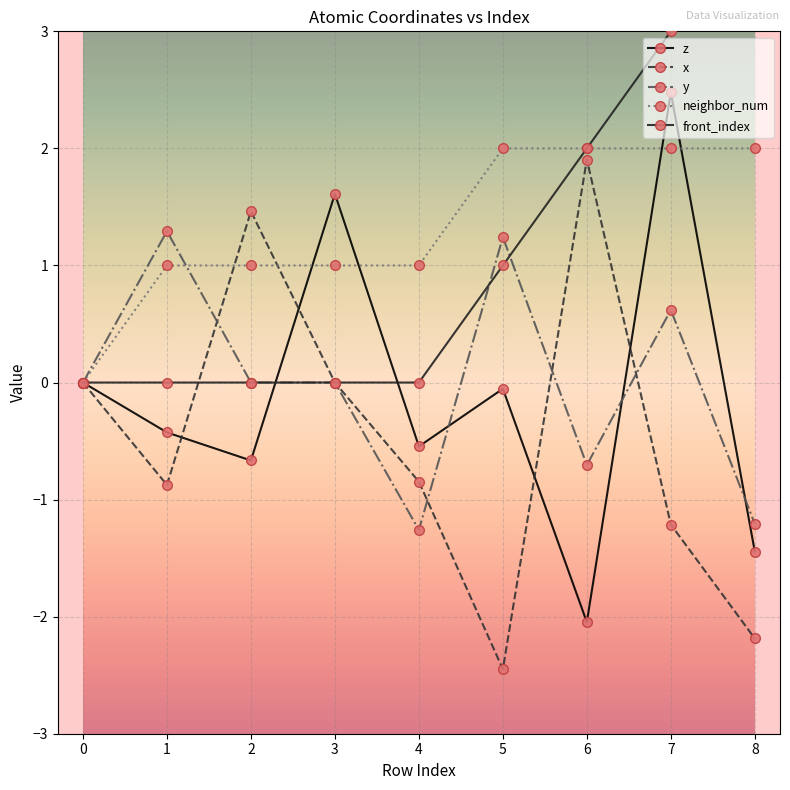

True or false: z and front_index cross at least once.

True